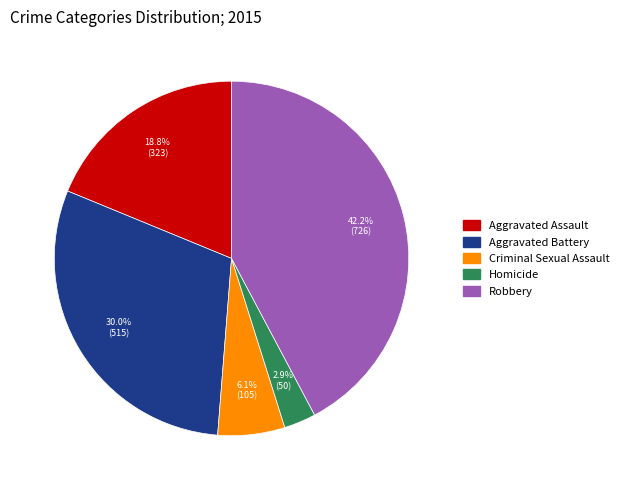

To the nearest percent, what is the difference between the largest and smallest slice percentages?

39%